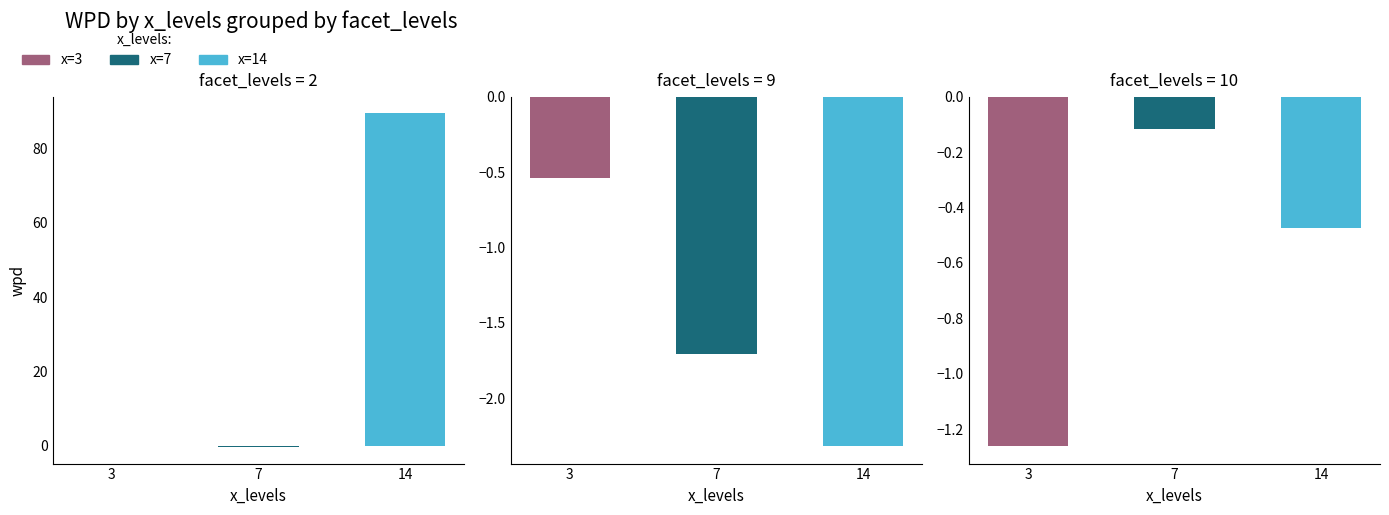

Reading left to right, list all the values displayed in this chart.

wpd: 89.5	0.0	-0.1	-0.3	-0.5	-0.5	-1.3	-1.7	-2.3
facet_levels: 2.0	2.0	10.0	2.0	10.0	9.0	10.0	9.0	9.0